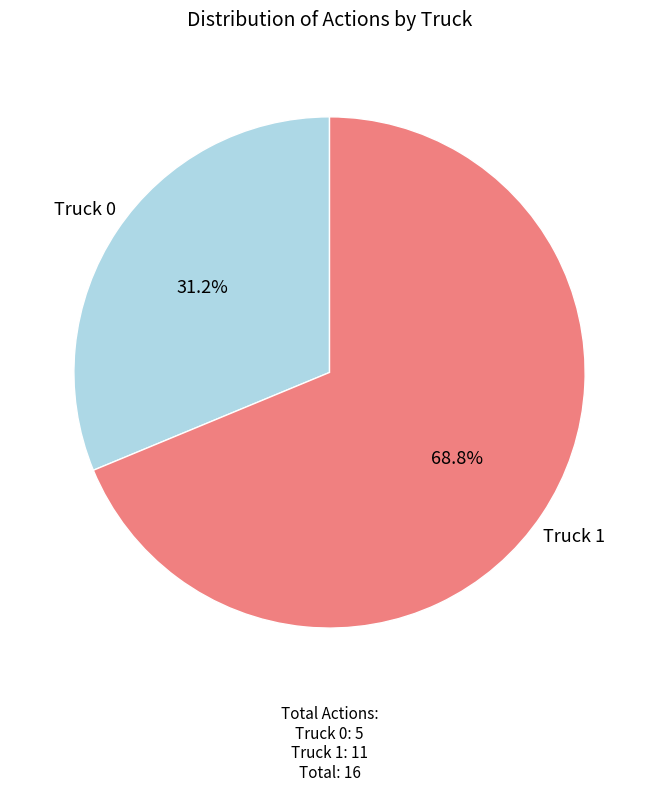

True or false: Truck 0 accounts for 43% of the total.

False